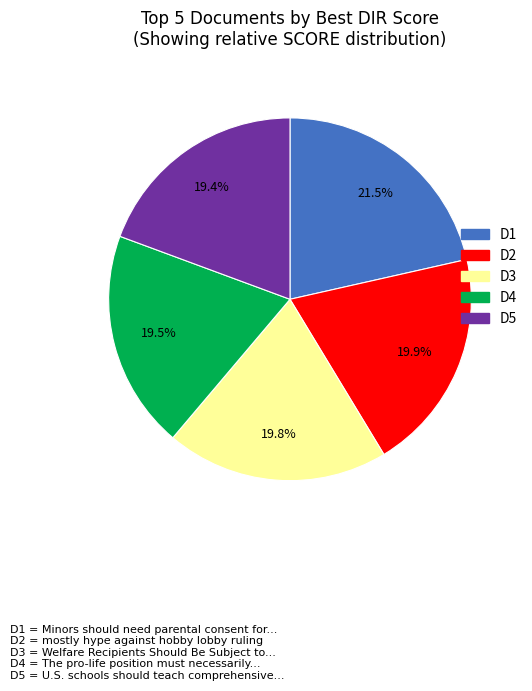

Is there any slice that represents more than half of the pie?

No